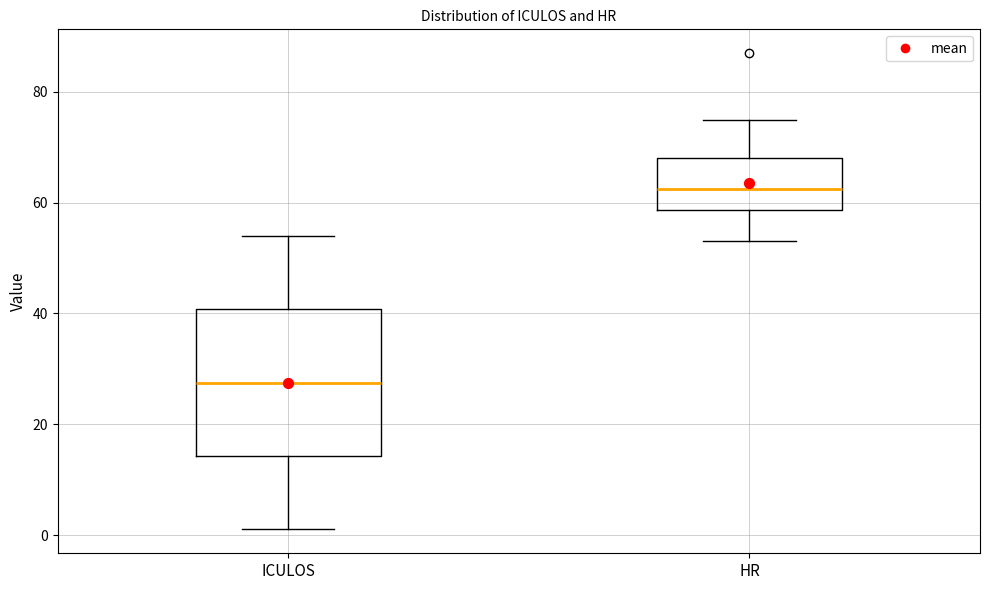

Comparing the boxes themselves (not the whiskers), which one is the tallest?

ICULOS